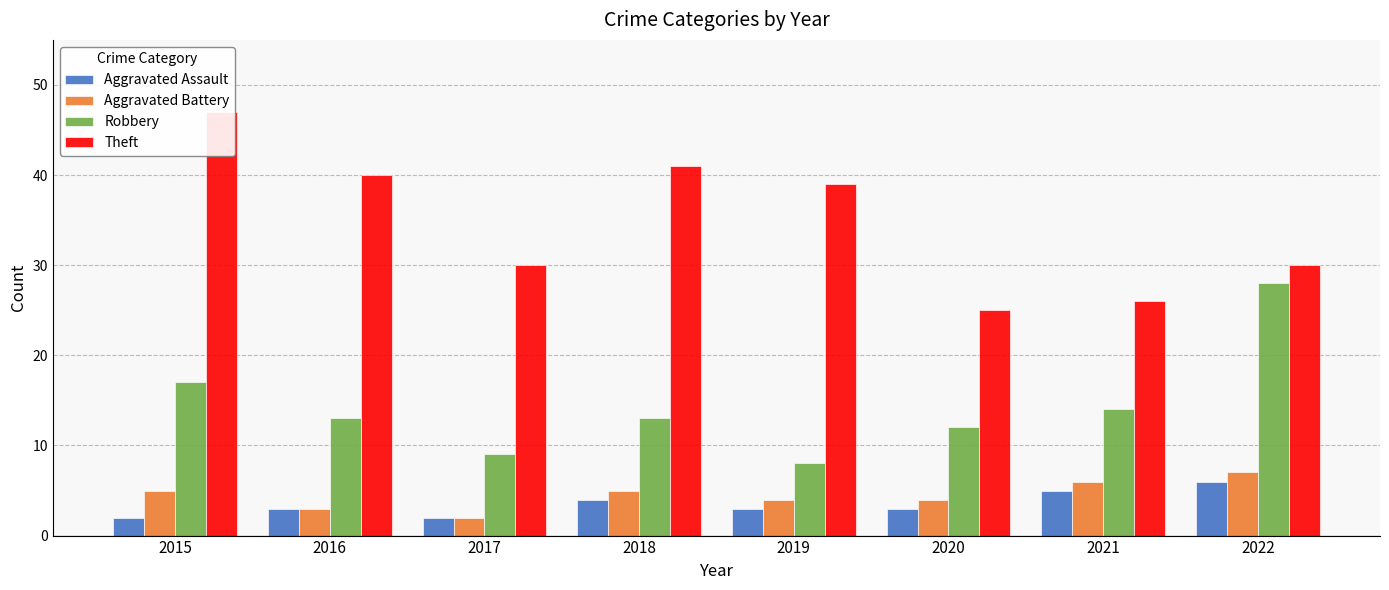

Reading right to left, what are all the values shown in this chart?

Aggravated Assault: 2022=6	2021=5	2020=3	2019=3	2018=4	2017=2	2016=3	2015=2
Aggravated Battery: 2022=7	2021=6	2020=4	2019=4	2018=5	2017=2	2016=3	2015=5
Robbery: 2022=28	2021=14	2020=12	2019=8	2018=13	2017=9	2016=13	2015=17
Theft: 2022=30	2021=26	2020=25	2019=39	2018=41	2017=30	2016=40	2015=47